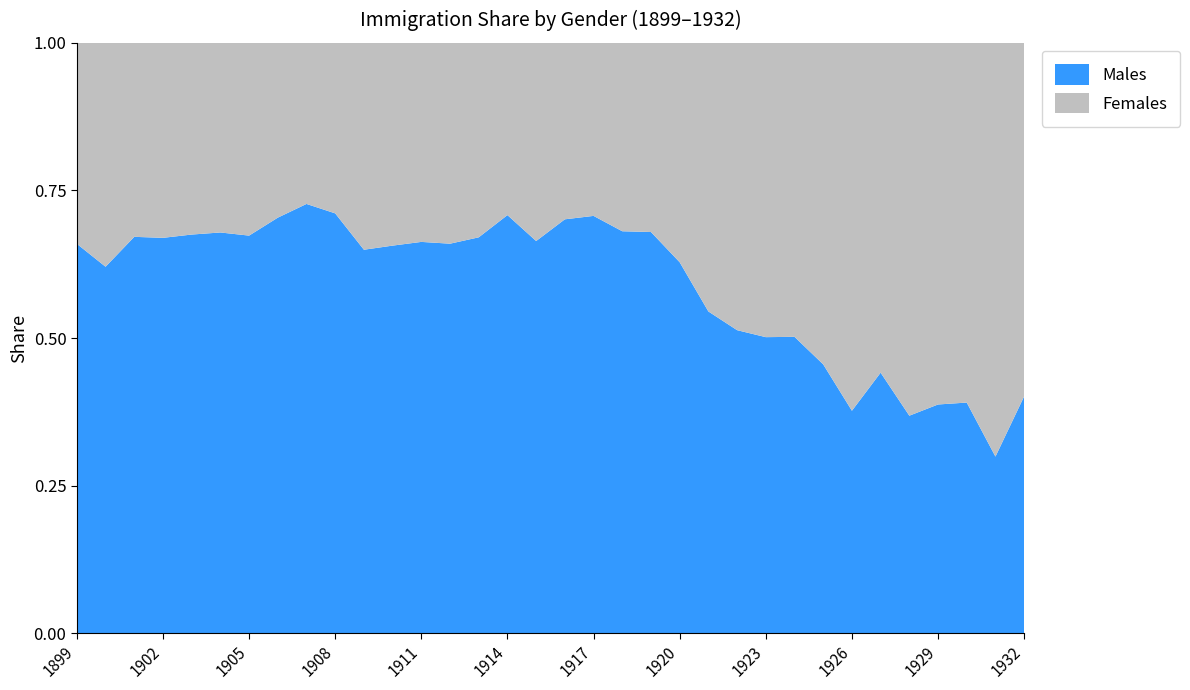

Reading left to right, list all the values displayed in this chart.

Males: 2446	1813	2729	3337	3749	2480	3248	4100	4276	3926	2383	4148	3609	3646	6177	6391	1174	474	690	143	157	1915	2783	685	605	801	205	184	302	226	245	249	103	114
Females: 1262	1107	1335	1645	1802	1173	1574	1724	1604	1594	1285	2169	1835	1879	3033	2632	593	202	286	67	74	1132	2322	649	601	794	245	304	382	387	387	388	241	170